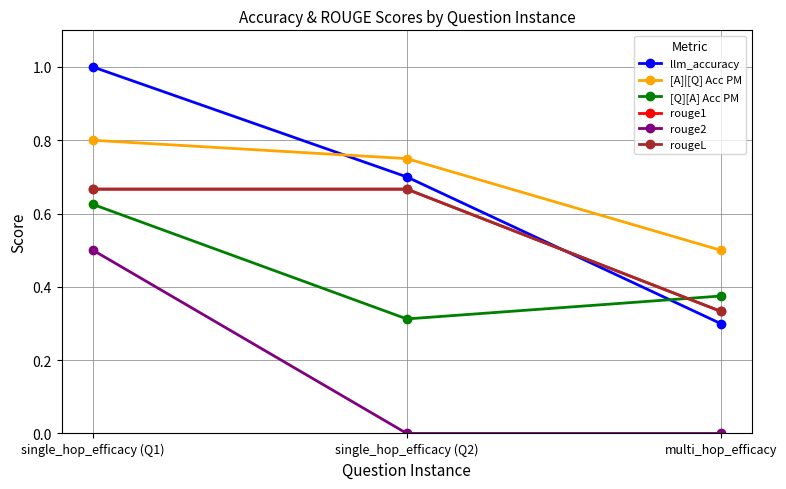

At which label is [Q][A] Acc PM closest to 0?

single_hop_efficacy (Q2)